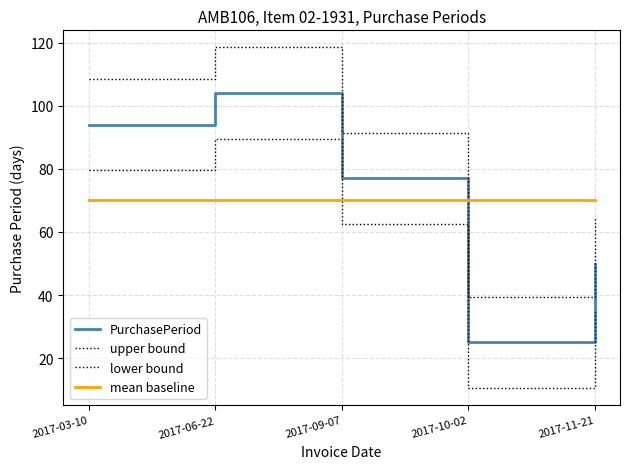

How many lines are shown in the chart?

4